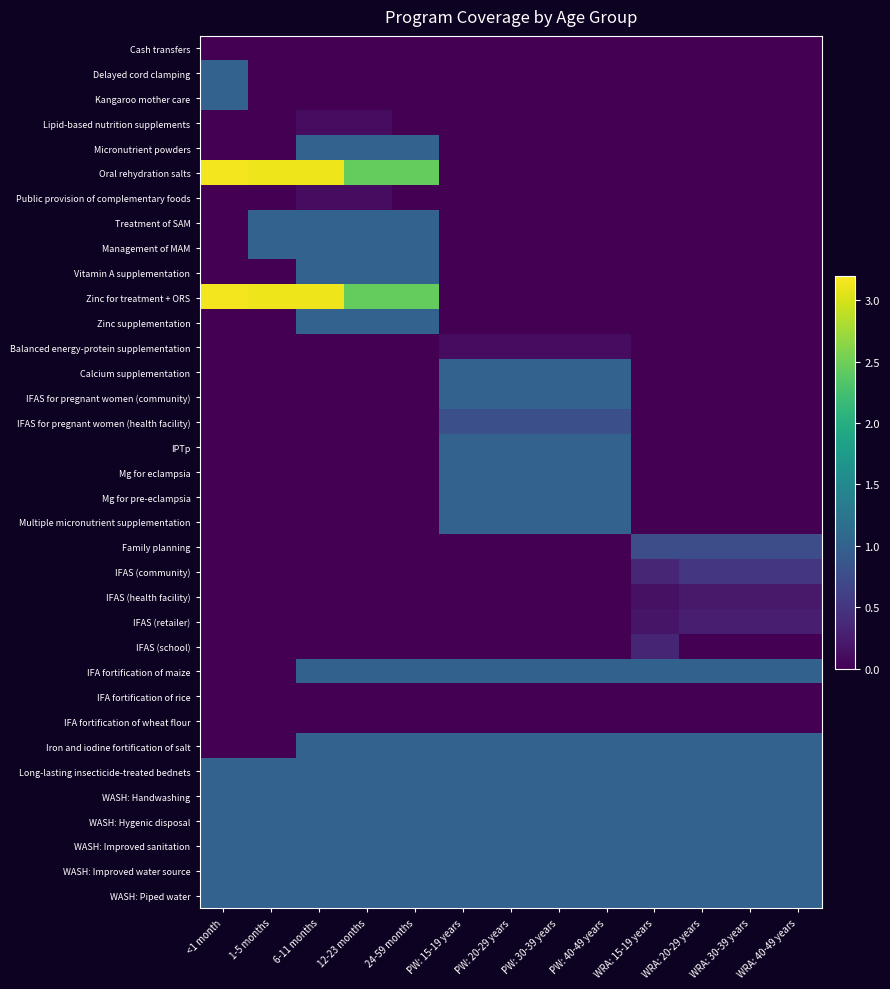

Reading left to right, extract all data points from this chart.

Cash transfers: <1 month=0.0	1-5 months=0.0	6-11 months=0.0	12-23 months=0.0	24-59 months=0.0	PW: 15-19 years=0.0	PW: 20-29 years=0.0	PW: 30-39 years=0.0	PW: 40-49 years=0.0	WRA: 15-19 years=0.0	WRA: 20-29 years=0.0	WRA: 30-39 years=0.0	WRA: 40-49 years=0.0
Delayed cord clamping: <1 month=1.0	1-5 months=0.0	6-11 months=0.0	12-23 months=0.0	24-59 months=0.0	PW: 15-19 years=0.0	PW: 20-29 years=0.0	PW: 30-39 years=0.0	PW: 40-49 years=0.0	WRA: 15-19 years=0.0	WRA: 20-29 years=0.0	WRA: 30-39 years=0.0	WRA: 40-49 years=0.0
Kangaroo mother care: <1 month=1.0	1-5 months=0.0	6-11 months=0.0	12-23 months=0.0	24-59 months=0.0	PW: 15-19 years=0.0	PW: 20-29 years=0.0	PW: 30-39 years=0.0	PW: 40-49 years=0.0	WRA: 15-19 years=0.0	WRA: 20-29 years=0.0	WRA: 30-39 years=0.0	WRA: 40-49 years=0.0
Lipid-based nutrition supplements: <1 month=0.0	1-5 months=0.0	6-11 months=0.1	12-23 months=0.1	24-59 months=0.0	PW: 15-19 years=0.0	PW: 20-29 years=0.0	PW: 30-39 years=0.0	PW: 40-49 years=0.0	WRA: 15-19 years=0.0	WRA: 20-29 years=0.0	WRA: 30-39 years=0.0	WRA: 40-49 years=0.0
Micronutrient powders: <1 month=0.0	1-5 months=0.0	6-11 months=1.0	12-23 months=1.0	24-59 months=1.0	PW: 15-19 years=0.0	PW: 20-29 years=0.0	PW: 30-39 years=0.0	PW: 40-49 years=0.0	WRA: 15-19 years=0.0	WRA: 20-29 years=0.0	WRA: 30-39 years=0.0	WRA: 40-49 years=0.0
Oral rehydration salts: <1 month=3.1	1-5 months=3.1	6-11 months=3.1	12-23 months=2.4	24-59 months=2.4	PW: 15-19 years=0.0	PW: 20-29 years=0.0	PW: 30-39 years=0.0	PW: 40-49 years=0.0	WRA: 15-19 years=0.0	WRA: 20-29 years=0.0	WRA: 30-39 years=0.0	WRA: 40-49 years=0.0
Public provision of complementary foods: <1 month=0.0	1-5 months=0.0	6-11 months=0.1	12-23 months=0.1	24-59 months=0.0	PW: 15-19 years=0.0	PW: 20-29 years=0.0	PW: 30-39 years=0.0	PW: 40-49 years=0.0	WRA: 15-19 years=0.0	WRA: 20-29 years=0.0	WRA: 30-39 years=0.0	WRA: 40-49 years=0.0
Treatment of SAM: <1 month=0.0	1-5 months=1.0	6-11 months=1.0	12-23 months=1.0	24-59 months=1.0	PW: 15-19 years=0.0	PW: 20-29 years=0.0	PW: 30-39 years=0.0	PW: 40-49 years=0.0	WRA: 15-19 years=0.0	WRA: 20-29 years=0.0	WRA: 30-39 years=0.0	WRA: 40-49 years=0.0
Management of MAM: <1 month=0.0	1-5 months=1.0	6-11 months=1.0	12-23 months=1.0	24-59 months=1.0	PW: 15-19 years=0.0	PW: 20-29 years=0.0	PW: 30-39 years=0.0	PW: 40-49 years=0.0	WRA: 15-19 years=0.0	WRA: 20-29 years=0.0	WRA: 30-39 years=0.0	WRA: 40-49 years=0.0
Vitamin A supplementation: <1 month=0.0	1-5 months=0.0	6-11 months=1.0	12-23 months=1.0	24-59 months=1.0	PW: 15-19 years=0.0	PW: 20-29 years=0.0	PW: 30-39 years=0.0	PW: 40-49 years=0.0	WRA: 15-19 years=0.0	WRA: 20-29 years=0.0	WRA: 30-39 years=0.0	WRA: 40-49 years=0.0
Zinc for treatment + ORS: <1 month=3.1	1-5 months=3.1	6-11 months=3.1	12-23 months=2.4	24-59 months=2.4	PW: 15-19 years=0.0	PW: 20-29 years=0.0	PW: 30-39 years=0.0	PW: 40-49 years=0.0	WRA: 15-19 years=0.0	WRA: 20-29 years=0.0	WRA: 30-39 years=0.0	WRA: 40-49 years=0.0
Zinc supplementation: <1 month=0.0	1-5 months=0.0	6-11 months=1.0	12-23 months=1.0	24-59 months=1.0	PW: 15-19 years=0.0	PW: 20-29 years=0.0	PW: 30-39 years=0.0	PW: 40-49 years=0.0	WRA: 15-19 years=0.0	WRA: 20-29 years=0.0	WRA: 30-39 years=0.0	WRA: 40-49 years=0.0
Balanced energy-protein supplementation: <1 month=0.0	1-5 months=0.0	6-11 months=0.0	12-23 months=0.0	24-59 months=0.0	PW: 15-19 years=0.1	PW: 20-29 years=0.1	PW: 30-39 years=0.1	PW: 40-49 years=0.1	WRA: 15-19 years=0.0	WRA: 20-29 years=0.0	WRA: 30-39 years=0.0	WRA: 40-49 years=0.0
Calcium supplementation: <1 month=0.0	1-5 months=0.0	6-11 months=0.0	12-23 months=0.0	24-59 months=0.0	PW: 15-19 years=1.0	PW: 20-29 years=1.0	PW: 30-39 years=1.0	PW: 40-49 years=1.0	WRA: 15-19 years=0.0	WRA: 20-29 years=0.0	WRA: 30-39 years=0.0	WRA: 40-49 years=0.0
IFAS for pregnant women (community): <1 month=0.0	1-5 months=0.0	6-11 months=0.0	12-23 months=0.0	24-59 months=0.0	PW: 15-19 years=1.0	PW: 20-29 years=1.0	PW: 30-39 years=1.0	PW: 40-49 years=1.0	WRA: 15-19 years=0.0	WRA: 20-29 years=0.0	WRA: 30-39 years=0.0	WRA: 40-49 years=0.0
IFAS for pregnant women (health facility): <1 month=0.0	1-5 months=0.0	6-11 months=0.0	12-23 months=0.0	24-59 months=0.0	PW: 15-19 years=0.8	PW: 20-29 years=0.8	PW: 30-39 years=0.8	PW: 40-49 years=0.8	WRA: 15-19 years=0.0	WRA: 20-29 years=0.0	WRA: 30-39 years=0.0	WRA: 40-49 years=0.0
IPTp: <1 month=0.0	1-5 months=0.0	6-11 months=0.0	12-23 months=0.0	24-59 months=0.0	PW: 15-19 years=1.0	PW: 20-29 years=1.0	PW: 30-39 years=1.0	PW: 40-49 years=1.0	WRA: 15-19 years=0.0	WRA: 20-29 years=0.0	WRA: 30-39 years=0.0	WRA: 40-49 years=0.0
Mg for eclampsia: <1 month=0.0	1-5 months=0.0	6-11 months=0.0	12-23 months=0.0	24-59 months=0.0	PW: 15-19 years=1.0	PW: 20-29 years=1.0	PW: 30-39 years=1.0	PW: 40-49 years=1.0	WRA: 15-19 years=0.0	WRA: 20-29 years=0.0	WRA: 30-39 years=0.0	WRA: 40-49 years=0.0
Mg for pre-eclampsia: <1 month=0.0	1-5 months=0.0	6-11 months=0.0	12-23 months=0.0	24-59 months=0.0	PW: 15-19 years=1.0	PW: 20-29 years=1.0	PW: 30-39 years=1.0	PW: 40-49 years=1.0	WRA: 15-19 years=0.0	WRA: 20-29 years=0.0	WRA: 30-39 years=0.0	WRA: 40-49 years=0.0
Multiple micronutrient supplementation: <1 month=0.0	1-5 months=0.0	6-11 months=0.0	12-23 months=0.0	24-59 months=0.0	PW: 15-19 years=1.0	PW: 20-29 years=1.0	PW: 30-39 years=1.0	PW: 40-49 years=1.0	WRA: 15-19 years=0.0	WRA: 20-29 years=0.0	WRA: 30-39 years=0.0	WRA: 40-49 years=0.0
Family planning: <1 month=0.0	1-5 months=0.0	6-11 months=0.0	12-23 months=0.0	24-59 months=0.0	PW: 15-19 years=0.0	PW: 20-29 years=0.0	PW: 30-39 years=0.0	PW: 40-49 years=0.0	WRA: 15-19 years=0.8	WRA: 20-29 years=0.8	WRA: 30-39 years=0.8	WRA: 40-49 years=0.8
IFAS (community): <1 month=0.0	1-5 months=0.0	6-11 months=0.0	12-23 months=0.0	24-59 months=0.0	PW: 15-19 years=0.0	PW: 20-29 years=0.0	PW: 30-39 years=0.0	PW: 40-49 years=0.0	WRA: 15-19 years=0.3	WRA: 20-29 years=0.5	WRA: 30-39 years=0.5	WRA: 40-49 years=0.5
IFAS (health facility): <1 month=0.0	1-5 months=0.0	6-11 months=0.0	12-23 months=0.0	24-59 months=0.0	PW: 15-19 years=0.0	PW: 20-29 years=0.0	PW: 30-39 years=0.0	PW: 40-49 years=0.0	WRA: 15-19 years=0.1	WRA: 20-29 years=0.2	WRA: 30-39 years=0.2	WRA: 40-49 years=0.2
IFAS (retailer): <1 month=0.0	1-5 months=0.0	6-11 months=0.0	12-23 months=0.0	24-59 months=0.0	PW: 15-19 years=0.0	PW: 20-29 years=0.0	PW: 30-39 years=0.0	PW: 40-49 years=0.0	WRA: 15-19 years=0.2	WRA: 20-29 years=0.3	WRA: 30-39 years=0.3	WRA: 40-49 years=0.3
IFAS (school): <1 month=0.0	1-5 months=0.0	6-11 months=0.0	12-23 months=0.0	24-59 months=0.0	PW: 15-19 years=0.0	PW: 20-29 years=0.0	PW: 30-39 years=0.0	PW: 40-49 years=0.0	WRA: 15-19 years=0.3	WRA: 20-29 years=0.0	WRA: 30-39 years=0.0	WRA: 40-49 years=0.0
IFA fortification of maize: <1 month=0.0	1-5 months=0.0	6-11 months=1.0	12-23 months=1.0	24-59 months=1.0	PW: 15-19 years=1.0	PW: 20-29 years=1.0	PW: 30-39 years=1.0	PW: 40-49 years=1.0	WRA: 15-19 years=1.0	WRA: 20-29 years=1.0	WRA: 30-39 years=1.0	WRA: 40-49 years=1.0
IFA fortification of rice: <1 month=0.0	1-5 months=0.0	6-11 months=0.0	12-23 months=0.0	24-59 months=0.0	PW: 15-19 years=0.0	PW: 20-29 years=0.0	PW: 30-39 years=0.0	PW: 40-49 years=0.0	WRA: 15-19 years=0.0	WRA: 20-29 years=0.0	WRA: 30-39 years=0.0	WRA: 40-49 years=0.0
IFA fortification of wheat flour: <1 month=0.0	1-5 months=0.0	6-11 months=0.0	12-23 months=0.0	24-59 months=0.0	PW: 15-19 years=0.0	PW: 20-29 years=0.0	PW: 30-39 years=0.0	PW: 40-49 years=0.0	WRA: 15-19 years=0.0	WRA: 20-29 years=0.0	WRA: 30-39 years=0.0	WRA: 40-49 years=0.0
Iron and iodine fortification of salt: <1 month=0.0	1-5 months=0.0	6-11 months=1.0	12-23 months=1.0	24-59 months=1.0	PW: 15-19 years=1.0	PW: 20-29 years=1.0	PW: 30-39 years=1.0	PW: 40-49 years=1.0	WRA: 15-19 years=1.0	WRA: 20-29 years=1.0	WRA: 30-39 years=1.0	WRA: 40-49 years=1.0
Long-lasting insecticide-treated bednets: <1 month=1.0	1-5 months=1.0	6-11 months=1.0	12-23 months=1.0	24-59 months=1.0	PW: 15-19 years=1.0	PW: 20-29 years=1.0	PW: 30-39 years=1.0	PW: 40-49 years=1.0	WRA: 15-19 years=1.0	WRA: 20-29 years=1.0	WRA: 30-39 years=1.0	WRA: 40-49 years=1.0
WASH: Handwashing: <1 month=1.0	1-5 months=1.0	6-11 months=1.0	12-23 months=1.0	24-59 months=1.0	PW: 15-19 years=1.0	PW: 20-29 years=1.0	PW: 30-39 years=1.0	PW: 40-49 years=1.0	WRA: 15-19 years=1.0	WRA: 20-29 years=1.0	WRA: 30-39 years=1.0	WRA: 40-49 years=1.0
WASH: Hygenic disposal: <1 month=1.0	1-5 months=1.0	6-11 months=1.0	12-23 months=1.0	24-59 months=1.0	PW: 15-19 years=1.0	PW: 20-29 years=1.0	PW: 30-39 years=1.0	PW: 40-49 years=1.0	WRA: 15-19 years=1.0	WRA: 20-29 years=1.0	WRA: 30-39 years=1.0	WRA: 40-49 years=1.0
WASH: Improved sanitation: <1 month=1.0	1-5 months=1.0	6-11 months=1.0	12-23 months=1.0	24-59 months=1.0	PW: 15-19 years=1.0	PW: 20-29 years=1.0	PW: 30-39 years=1.0	PW: 40-49 years=1.0	WRA: 15-19 years=1.0	WRA: 20-29 years=1.0	WRA: 30-39 years=1.0	WRA: 40-49 years=1.0
WASH: Improved water source: <1 month=1.0	1-5 months=1.0	6-11 months=1.0	12-23 months=1.0	24-59 months=1.0	PW: 15-19 years=1.0	PW: 20-29 years=1.0	PW: 30-39 years=1.0	PW: 40-49 years=1.0	WRA: 15-19 years=1.0	WRA: 20-29 years=1.0	WRA: 30-39 years=1.0	WRA: 40-49 years=1.0
WASH: Piped water: <1 month=1.0	1-5 months=1.0	6-11 months=1.0	12-23 months=1.0	24-59 months=1.0	PW: 15-19 years=1.0	PW: 20-29 years=1.0	PW: 30-39 years=1.0	PW: 40-49 years=1.0	WRA: 15-19 years=1.0	WRA: 20-29 years=1.0	WRA: 30-39 years=1.0	WRA: 40-49 years=1.0